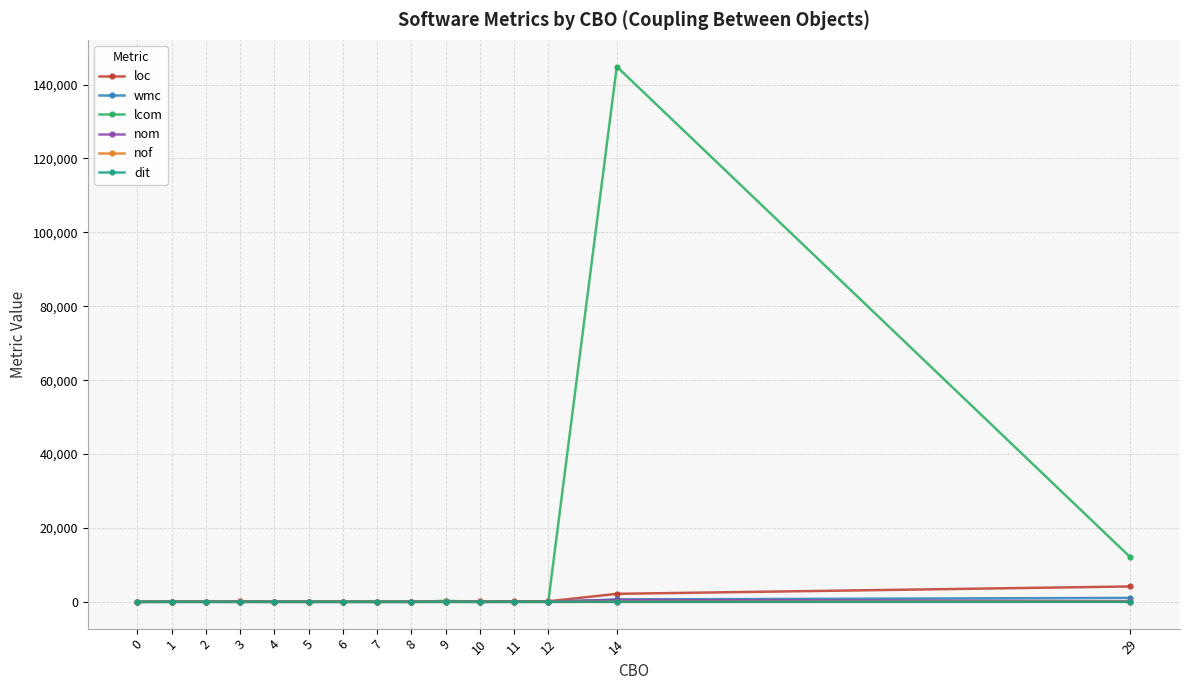

Which series has the largest total across all categories?

lcom